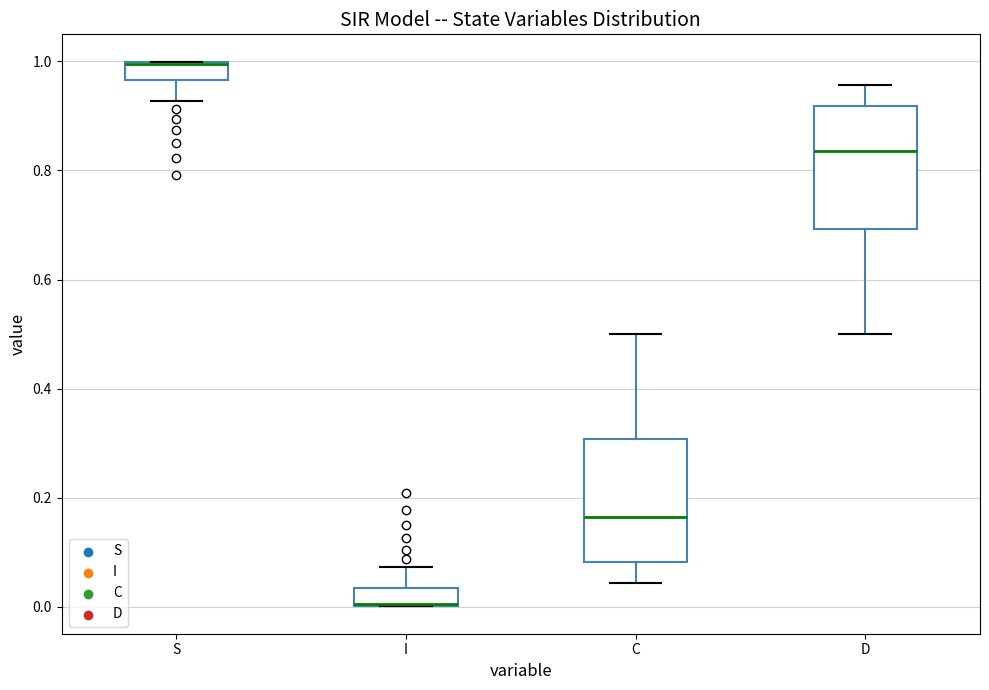

Reading left to right, transcribe this box plot: for each box, give where its median line is, the range the box spans, and where its two whiskers end, as read against the y-axis. The values are not printed on the chart, so give them approximately, as read against the axis.

S: median 1.00 (drawn on the box's upper edge), box 0.96 to 1.00, whiskers 0.92 to 1.00
I: median 0.00 (drawn on the box's lower edge), box 0.00 to 0.04, whiskers 0.00 to 0.08
C: median 0.16, box 0.08 to 0.30, whiskers 0.04 to 0.50
D: median 0.84, box 0.70 to 0.92, whiskers 0.50 to 0.96